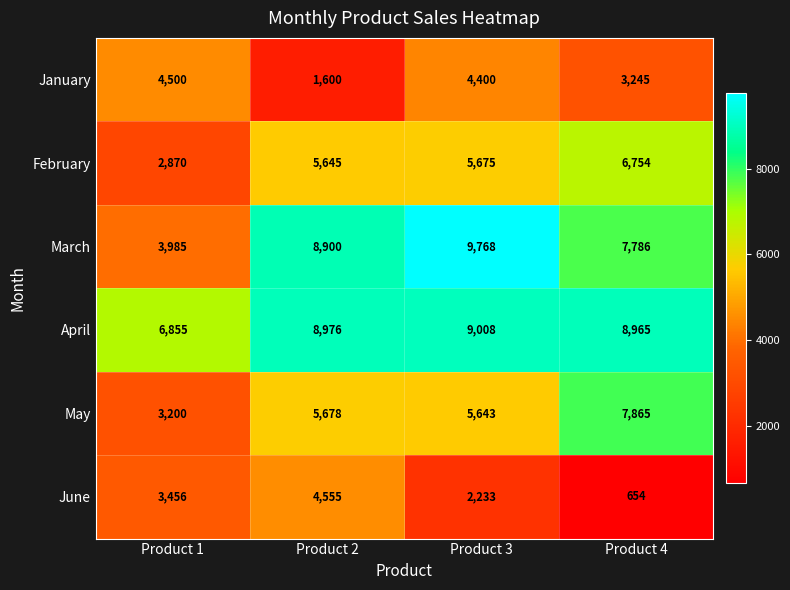

Where is April nearest to the value 7931?

Product 4